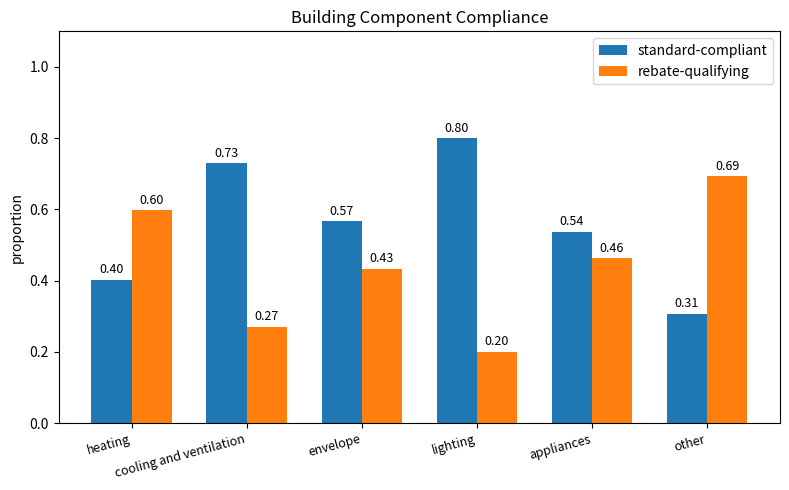

Count the standard-compliant values in the range 0 to 1.

6